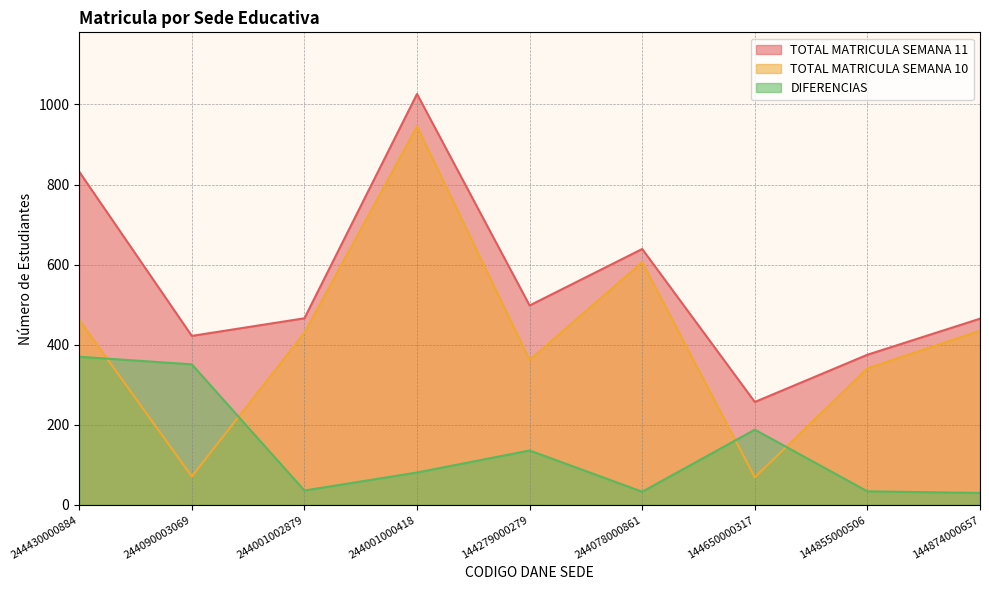

In TOTAL MATRICULA SEMANA 11, how many points are higher than both neighbors (excluding endpoints)?

2